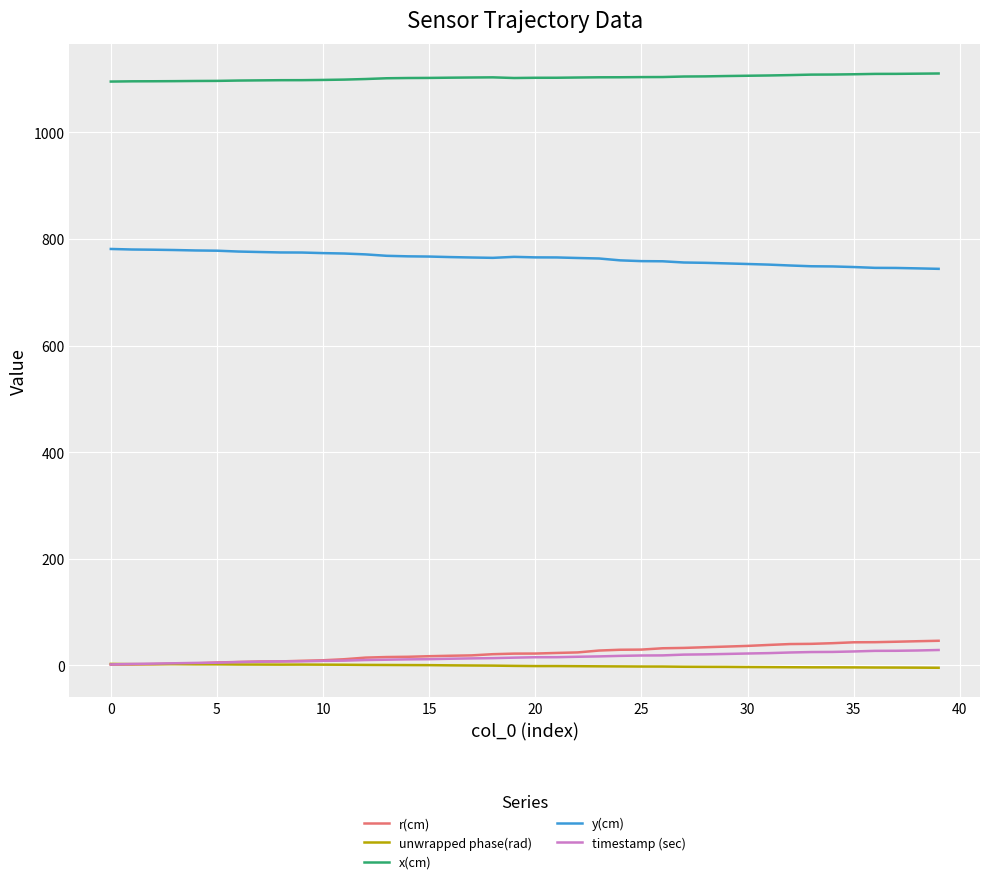

True or false: y(cm) and x(cm) cross at least once.

False